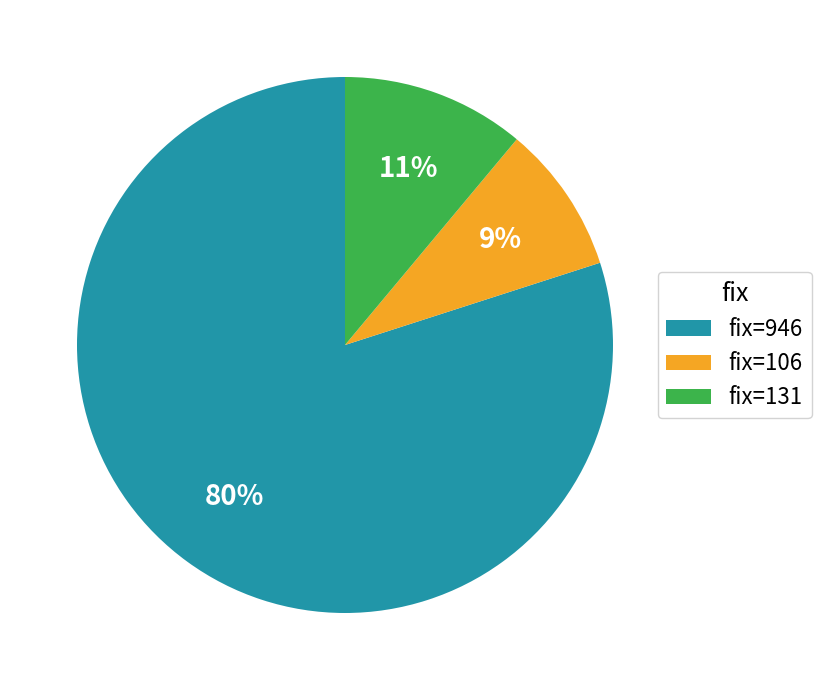

How many slices are in this pie chart?

3